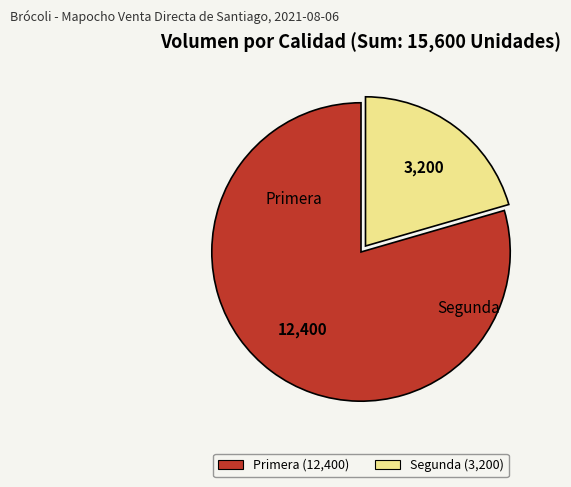

The Segunda slice represents 21% of the pie. True or false?

True